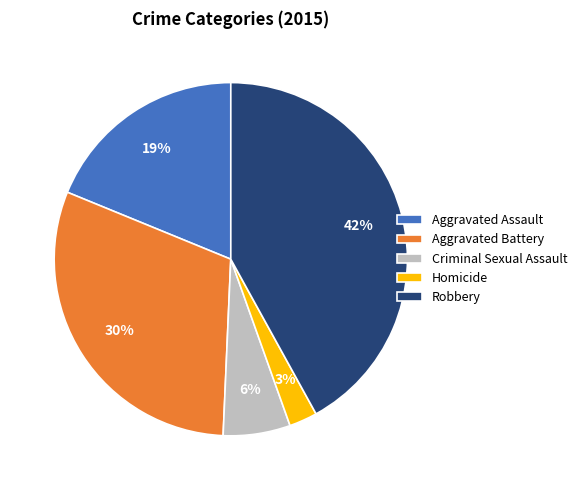

To the nearest percent, what portion does Criminal Sexual Assault represent?

6%